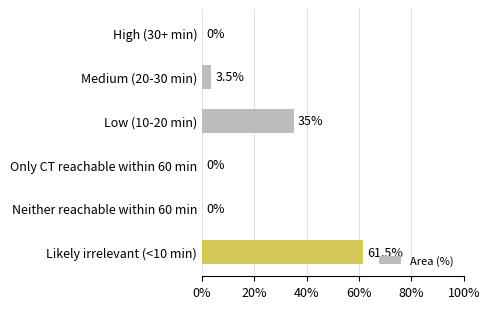

Are the bars grouped side by side (vs. stacked)?

No